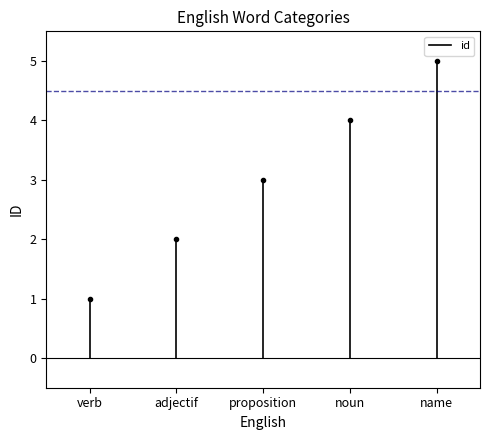

Read the value at adjectif.

2